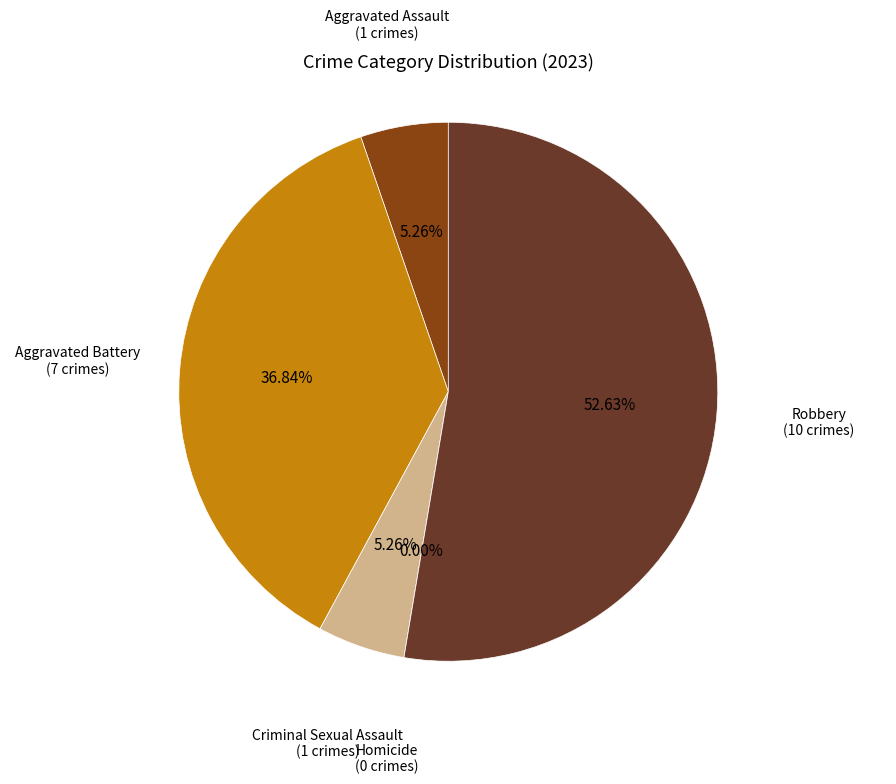

Which slice is the smallest?

Homicide